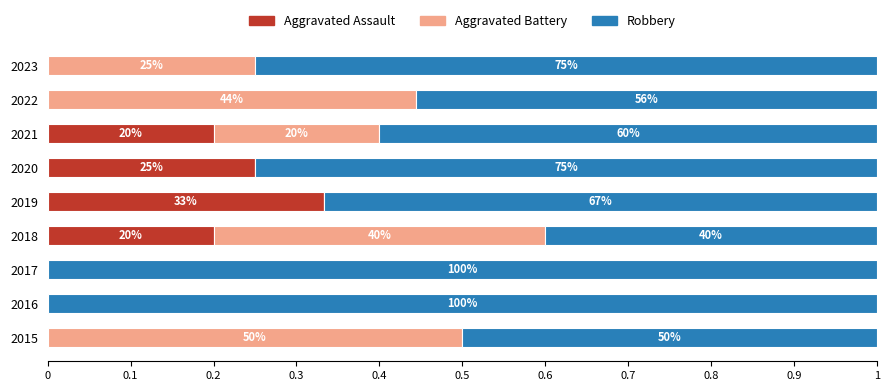

What are all the series names shown in the legend?

Aggravated Assault, Aggravated Battery, Robbery